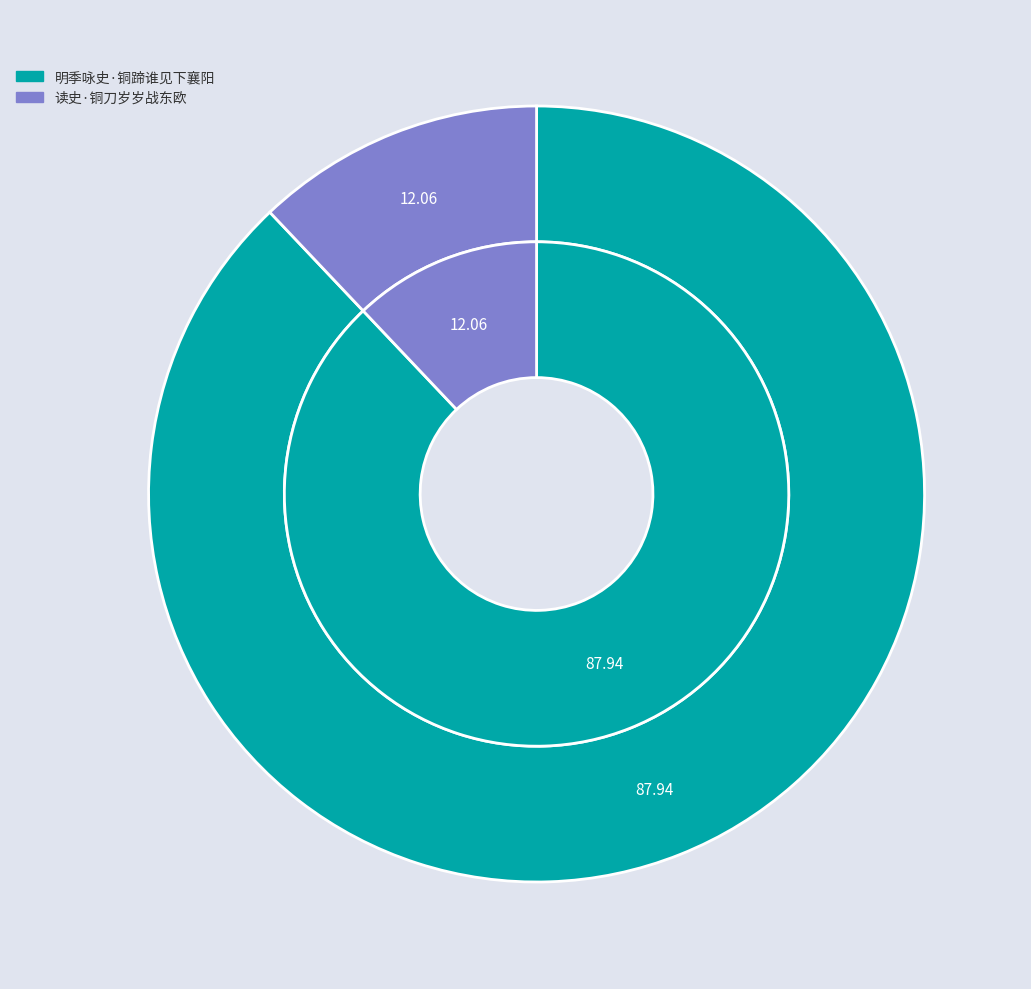

Which has a higher value, 明季咏史·铜蹄谁见下襄阳 or 读史·铜刀岁岁战东欧?

明季咏史·铜蹄谁见下襄阳